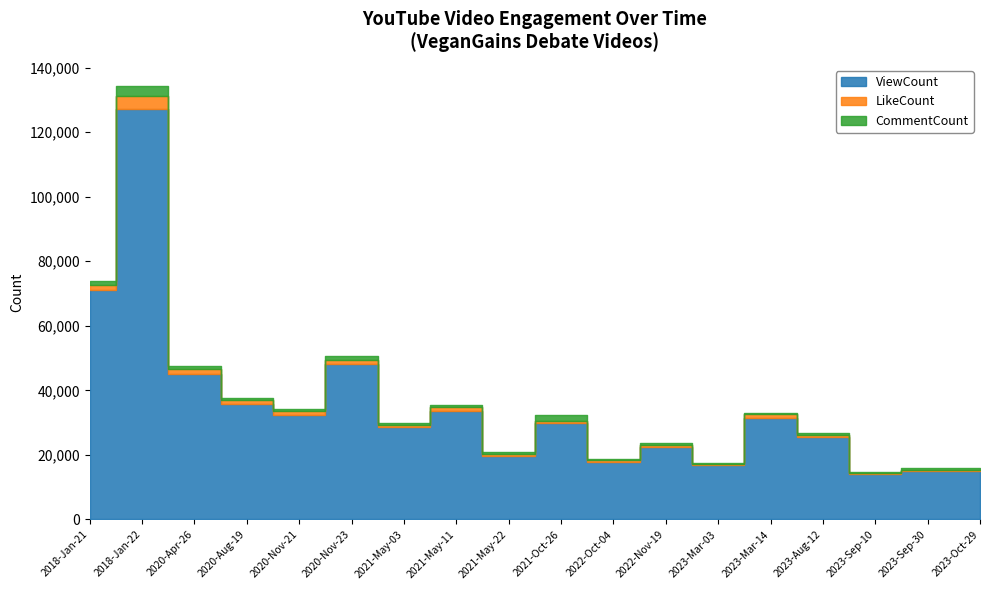

At which category is the sum across all series the highest?

2018-Jan-22